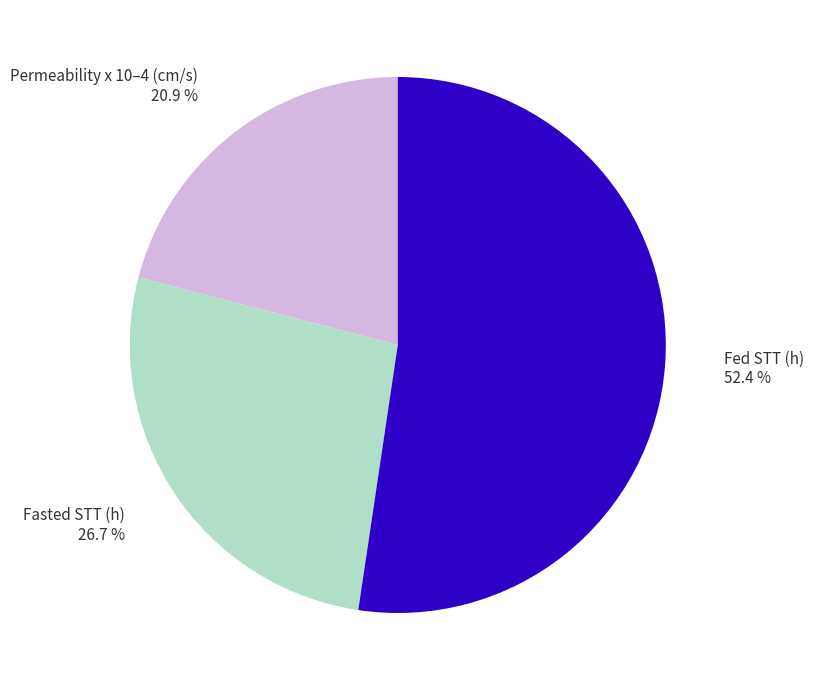

Which category has the biggest portion of the pie?

Fed STT (h)